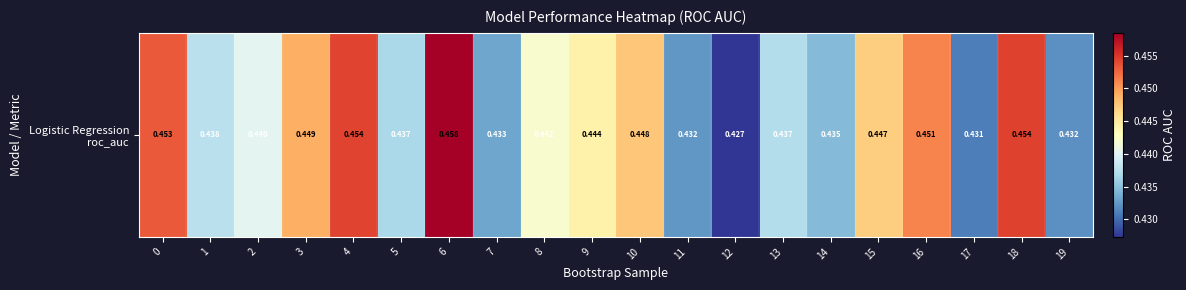

The value at 5 is 0.4. True or false?

True